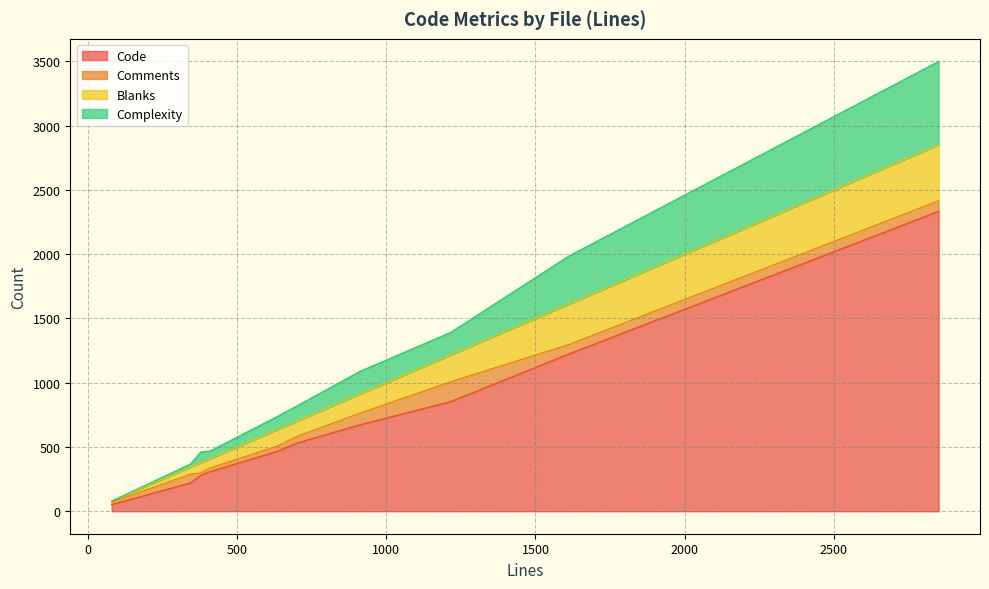

What are all the series names shown in the legend?

Code, Comments, Blanks, Complexity